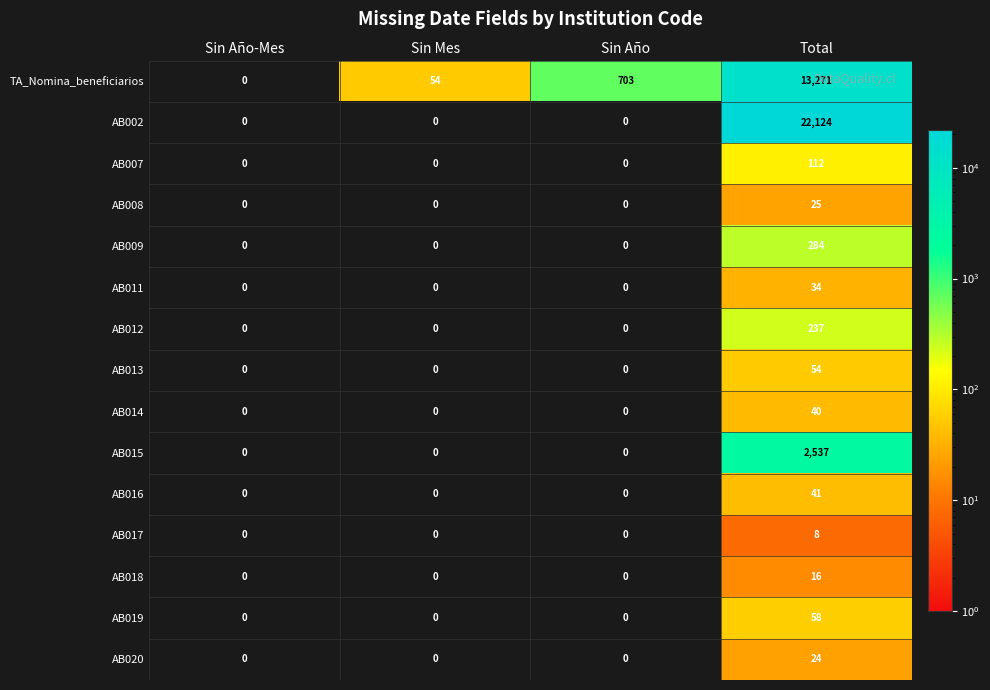

Rank the series at Total from lowest to highest value.

AB017, AB018, AB020, AB008, AB011, AB014, AB016, AB013, AB019, AB007, AB012, AB009, AB015, TA_Nomina_beneficiarios, AB002